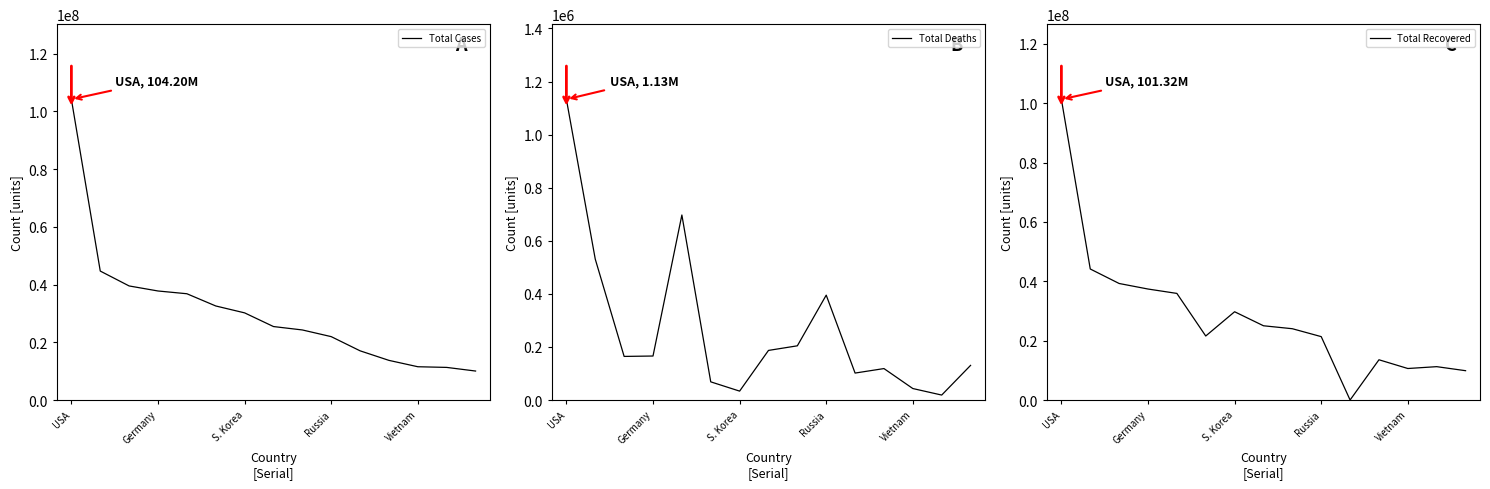

Reading right to left, what are all the values shown in this chart?

Total Cases: 10037135	11295446	11526508	13731478	17042722	21958696	24274361	25453789	30197066	32588442	36824580	37779833	39524311	44682784	104196861
Total Deaths: 130421	18615	43186	118434	101492	395108	204171	186833	33486	68399	697074	165711	164233	530740	1132935
Total Recovered: 9877032	11235771	10612479	13557699	0	21356008	24020088	25014986	29740877	21567425	35919372	37398100	39264546	44150289	101322779